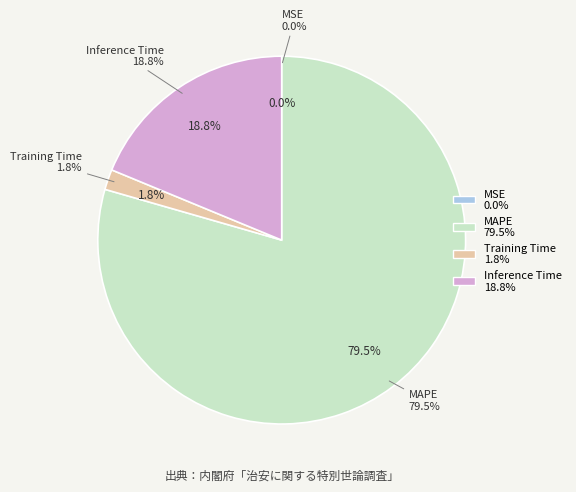

Does Training Time account for over 50% of the chart?

No